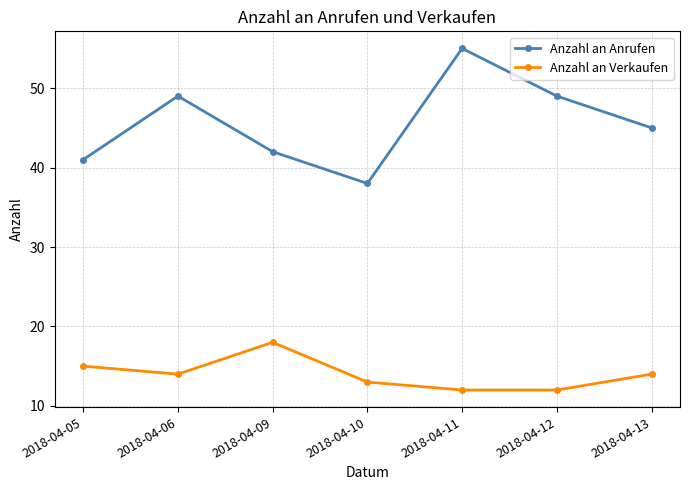

Where is the first local minimum for Anzahl an Verkaufen?

2018-04-06